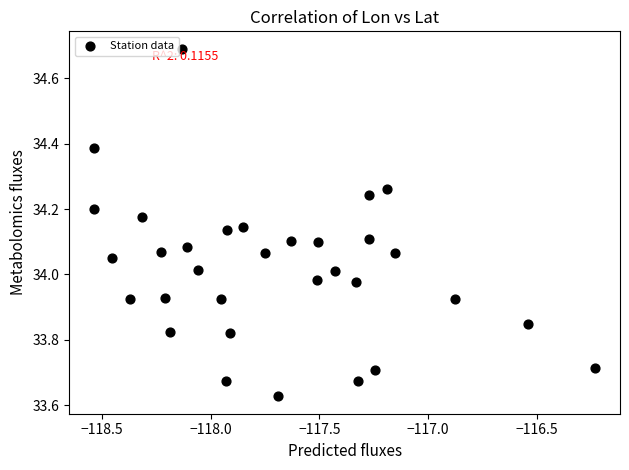

What is the range of Y values (max minus min)?

1.1